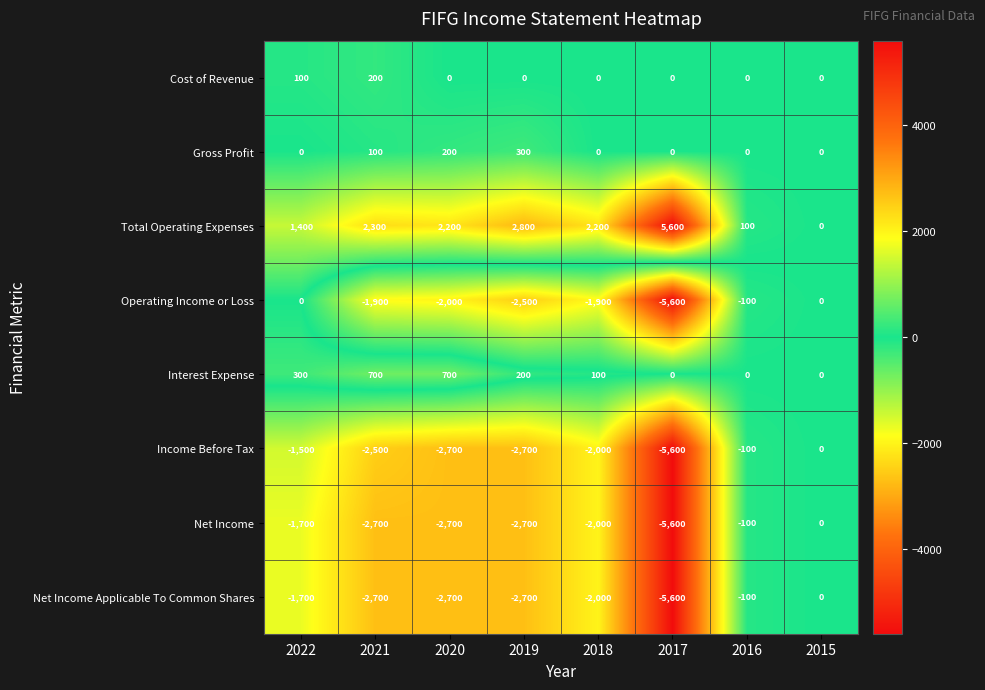

Is it true that Operating Income or Loss equals -1206 at 2021?

False